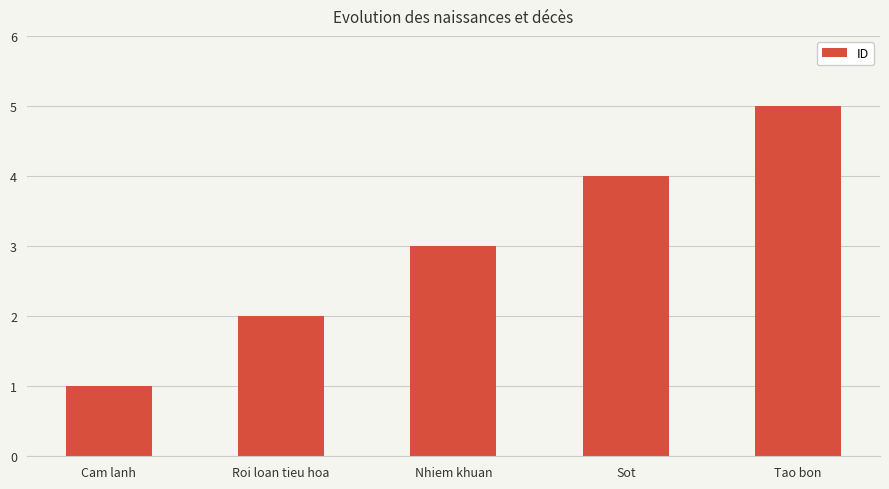

Reading left to right, extract all data points from this chart.

Cam lanh=1	Roi loan tieu hoa=2	Nhiem khuan=3	Sot=4	Tao bon=5